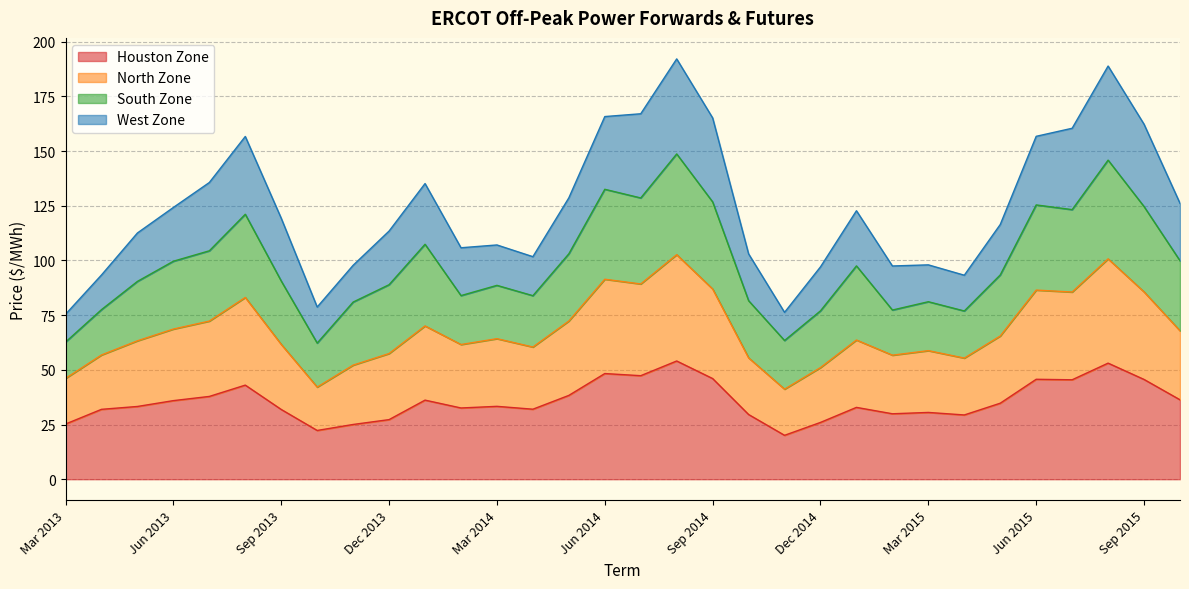

True or false: North Zone and Houston Zone intersect in this chart.

False